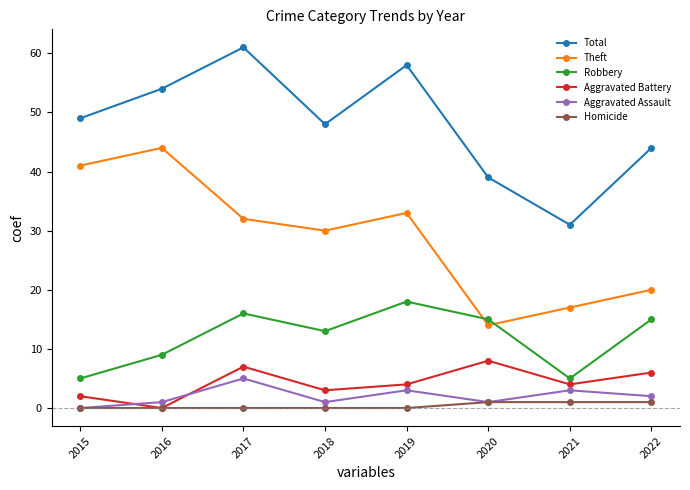

At how many categories does at least one series exceed 45?

5